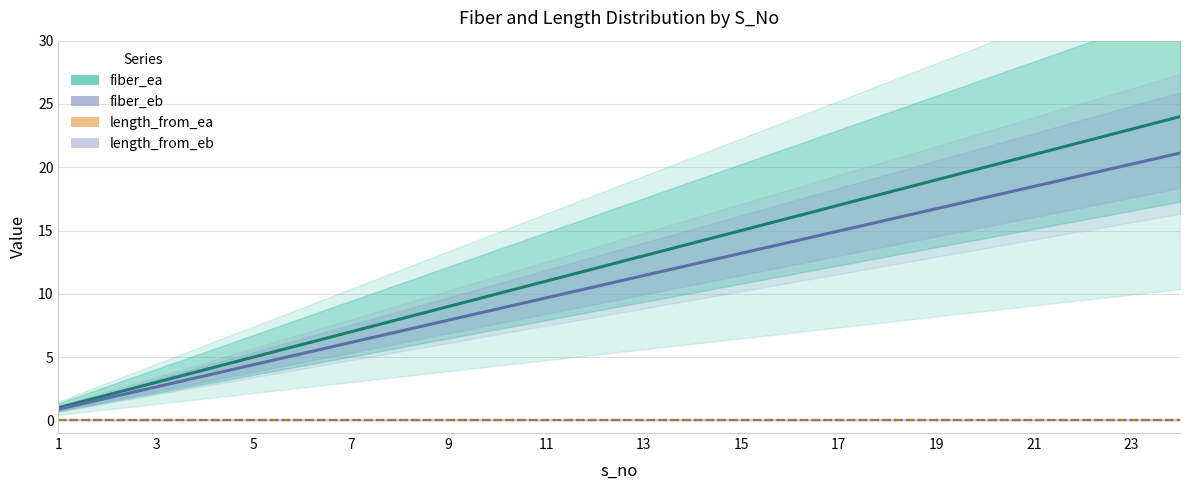

True or false: length_from_eb and length_from_ea intersect in this chart.

False